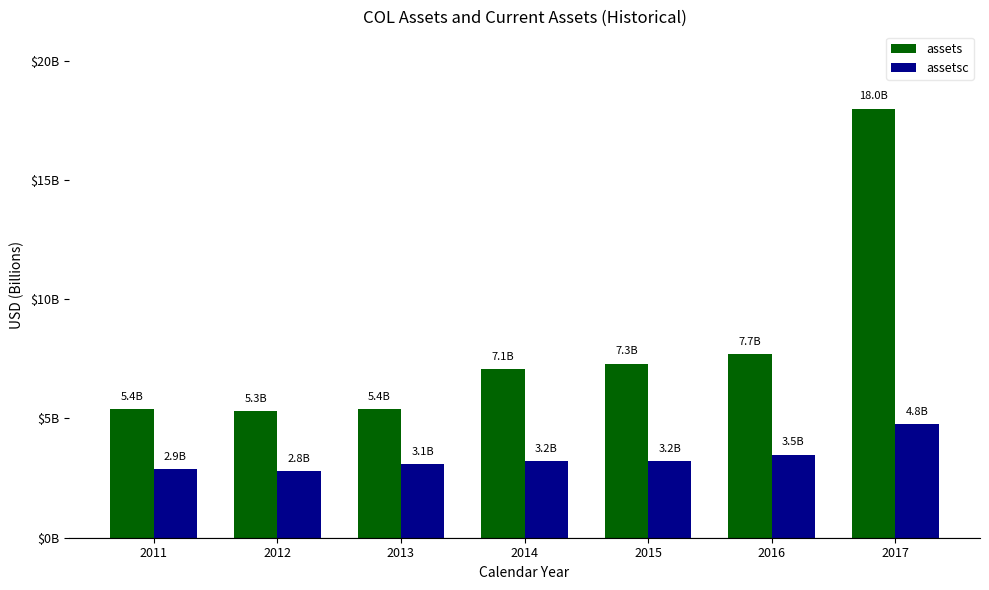

Reading left to right, extract all data points from this chart.

assets: 2011=5389000000	2012=5314000000	2013=5400000000	2014=7063000000	2015=7304000000	2016=7699000000	2017=17997000000
assetsc: 2011=2889000000	2012=2787000000	2013=3094000000	2014=3204000000	2015=3224000000	2016=3490000000	2017=4760000000